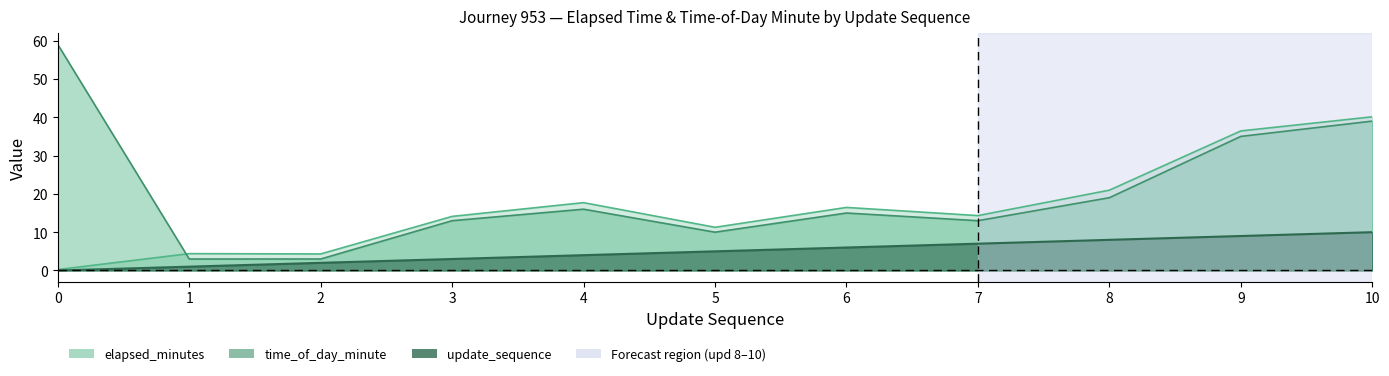

What are all the series names shown in the legend?

elapsed_minutes, time_of_day_minute, update_sequence